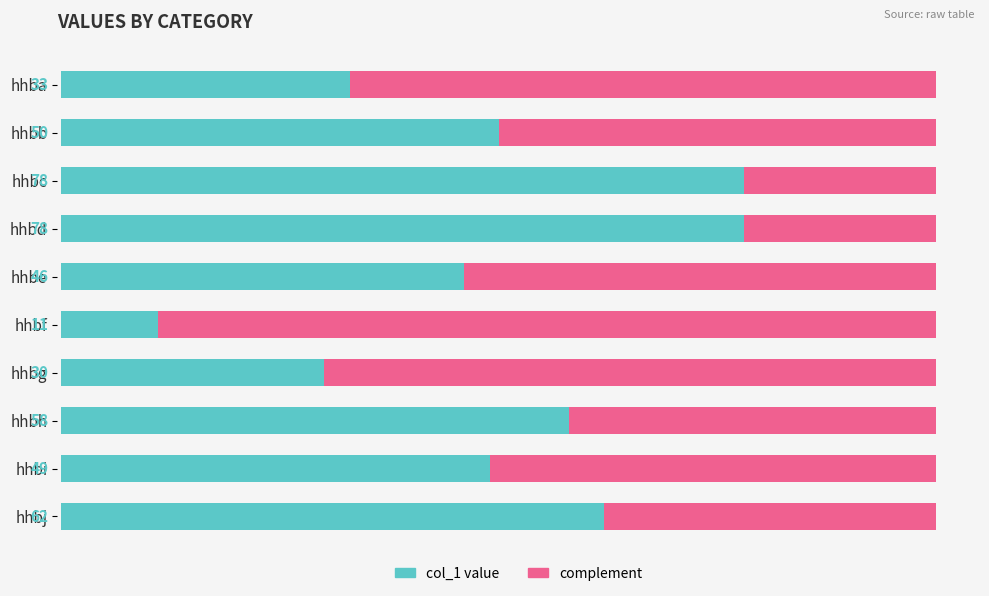

What is the total value across all series at hhbb?

100